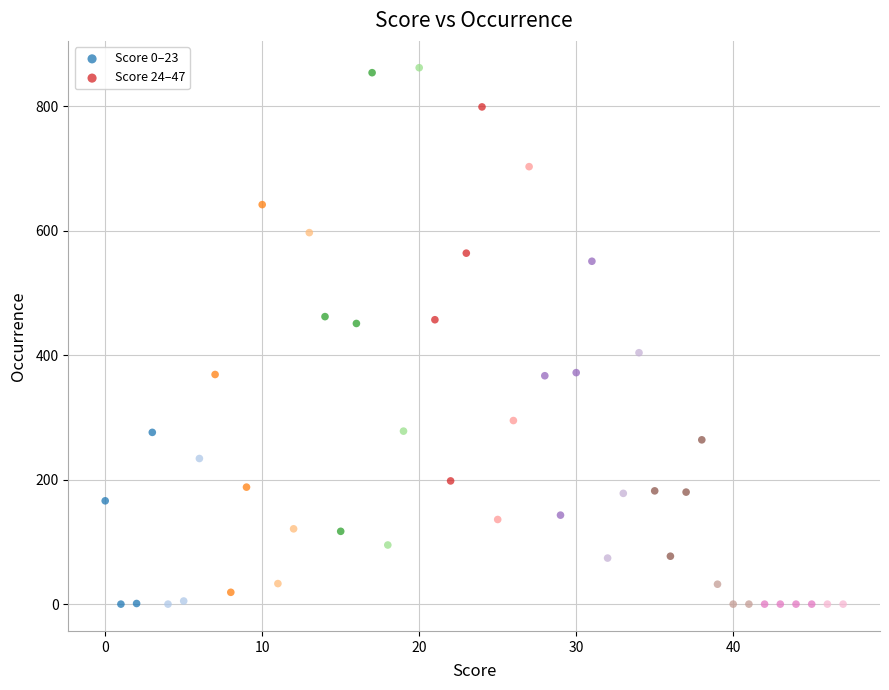

What are all the series names shown in the legend?

Score 0–23, Score 24–47